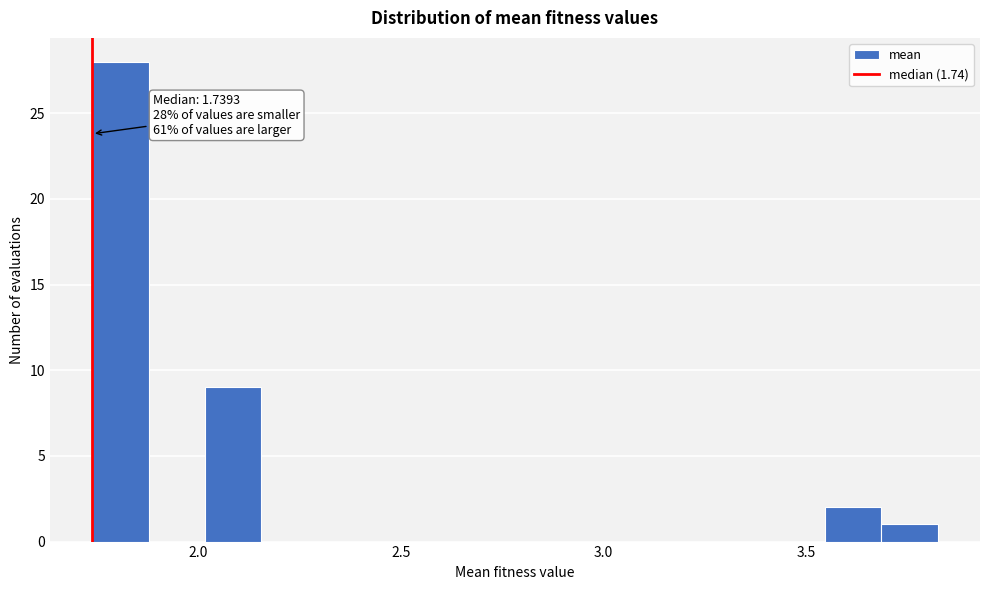

Around what value on the x-axis is the tallest bar? Give the approximate position of its centre, as read against the axis.

1.80